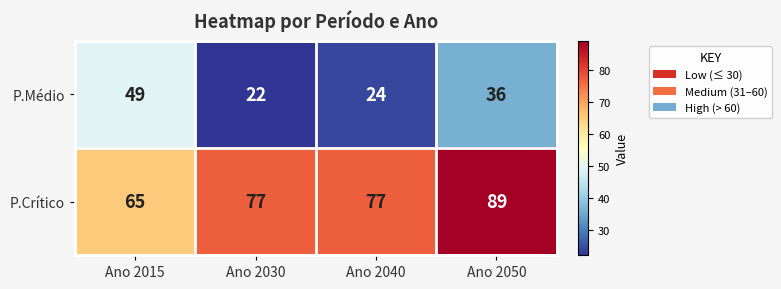

Which series has the largest range (max minus min)?

P.Médio